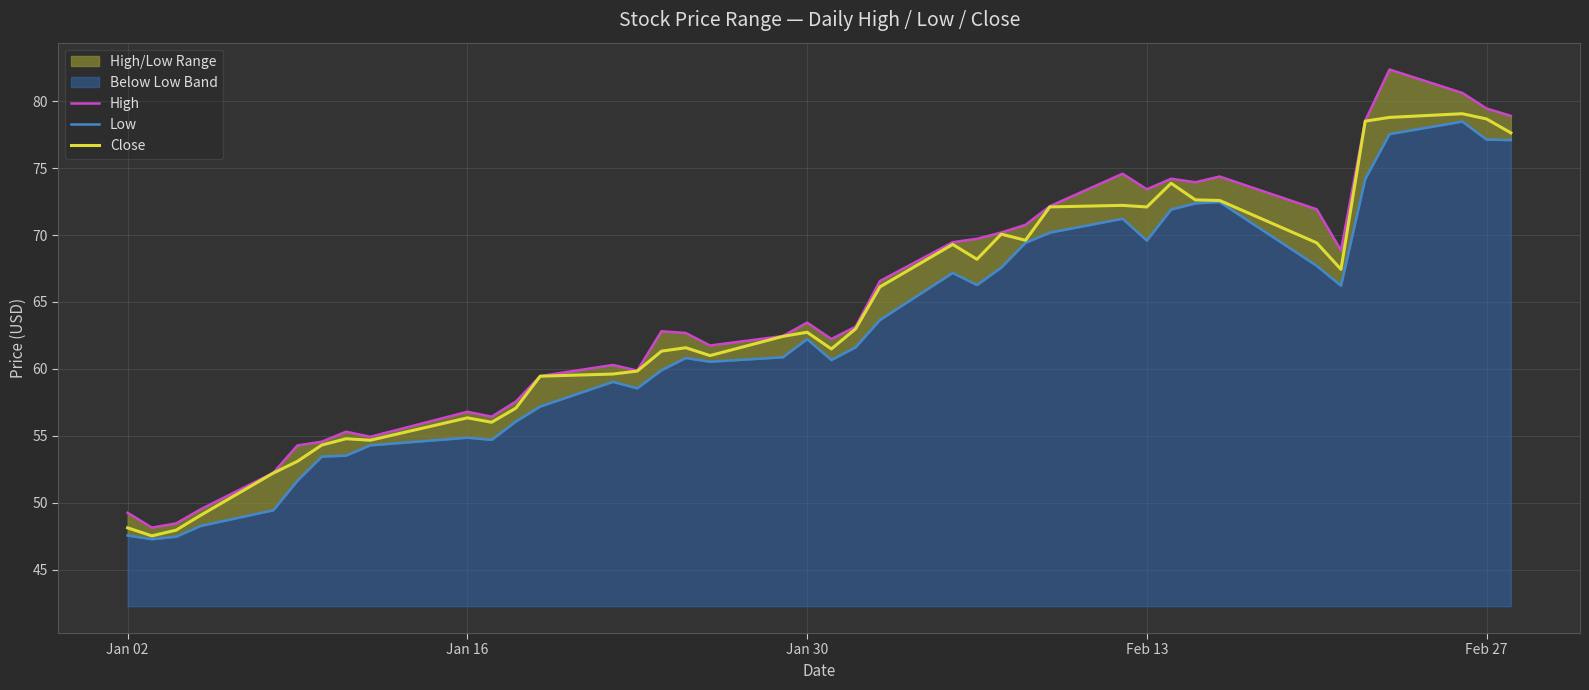

The value of High at 27 is 105.8. True or false?

False